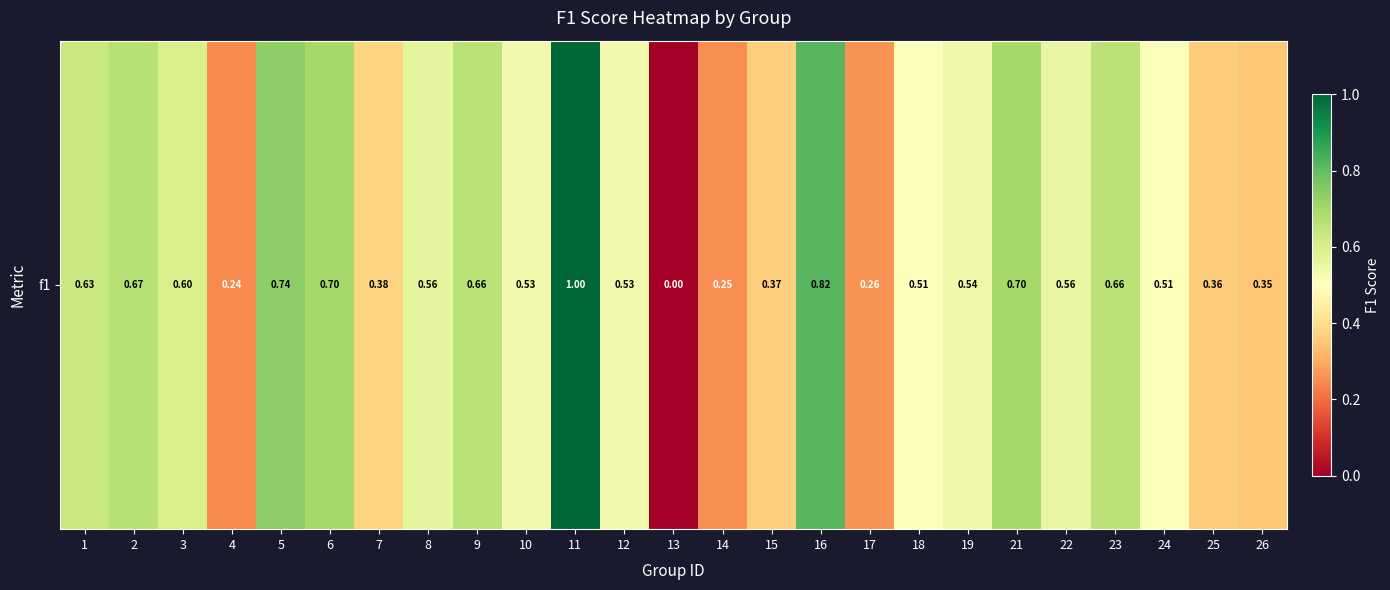

Which label corresponds to the smallest value in the chart?

13